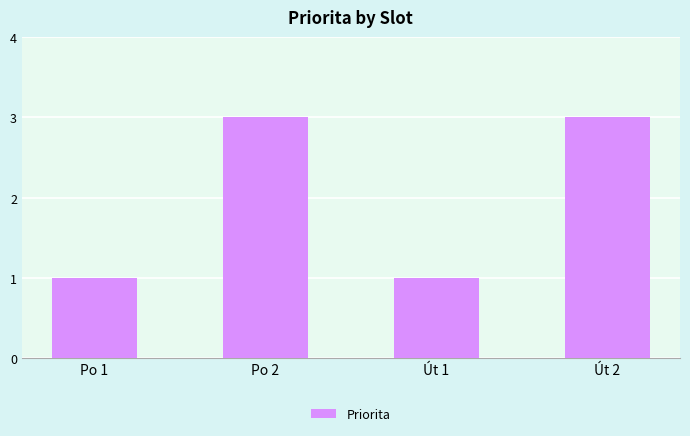

How many values are below 3?

2